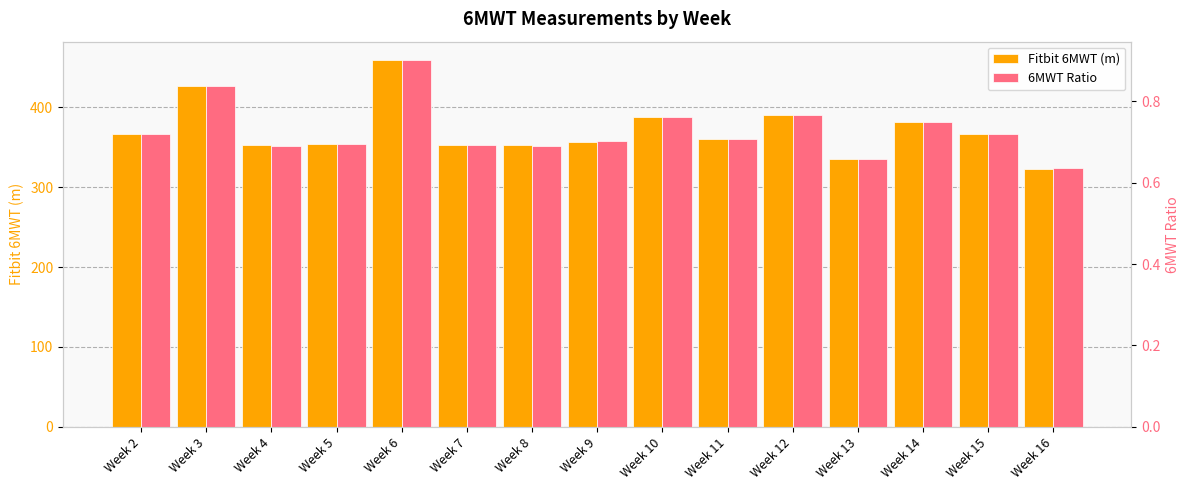

Read the 6MWT Ratio value at Week 6.

0.9